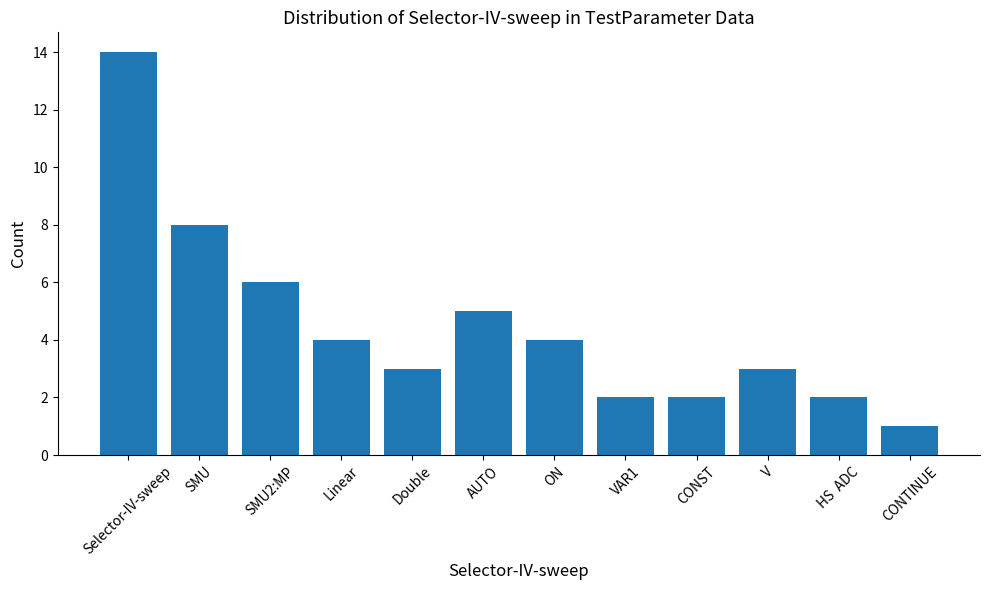

What is the difference between the second highest and second lowest values?

6